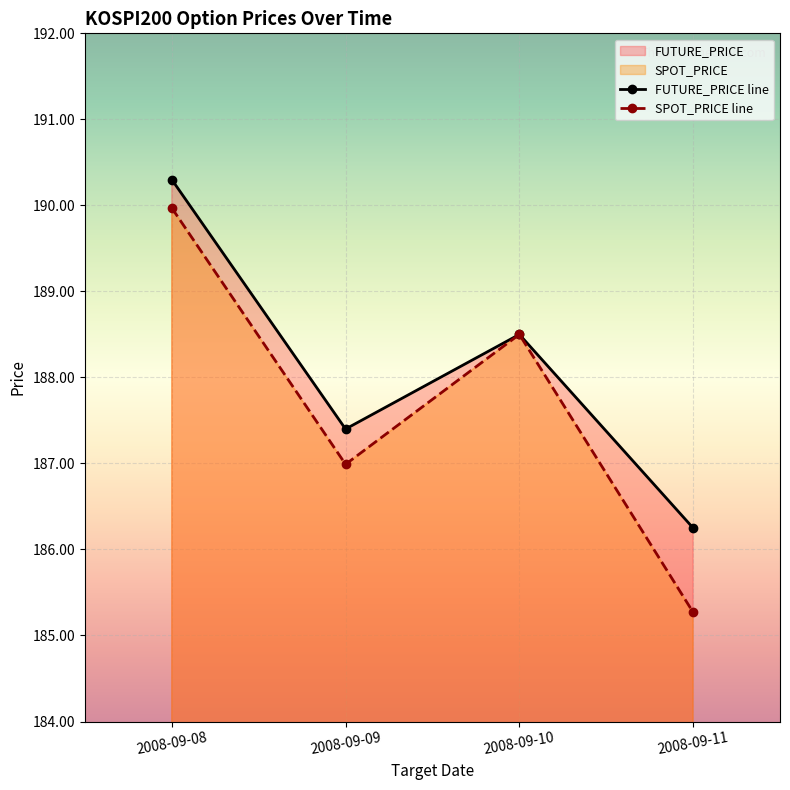

Which series changed the most between 2008-09-10 and 2008-09-11?

SPOT_PRICE line